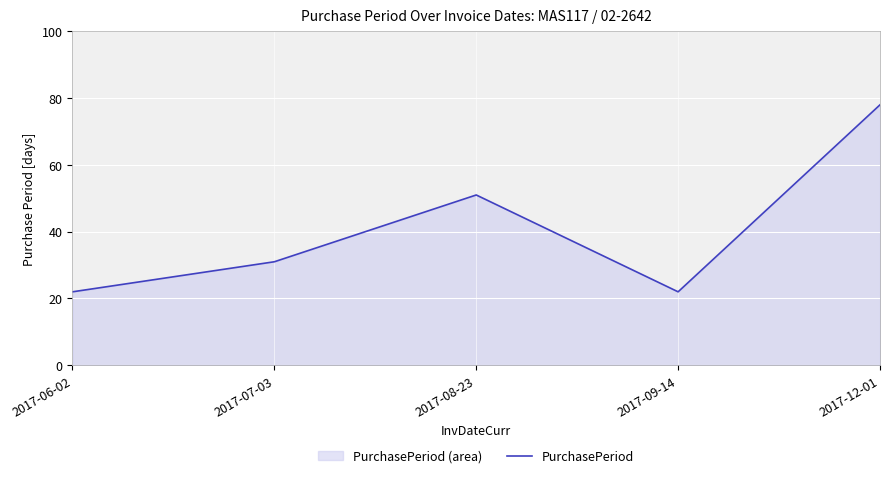

At which label is the value closest to 50?

2017-08-23